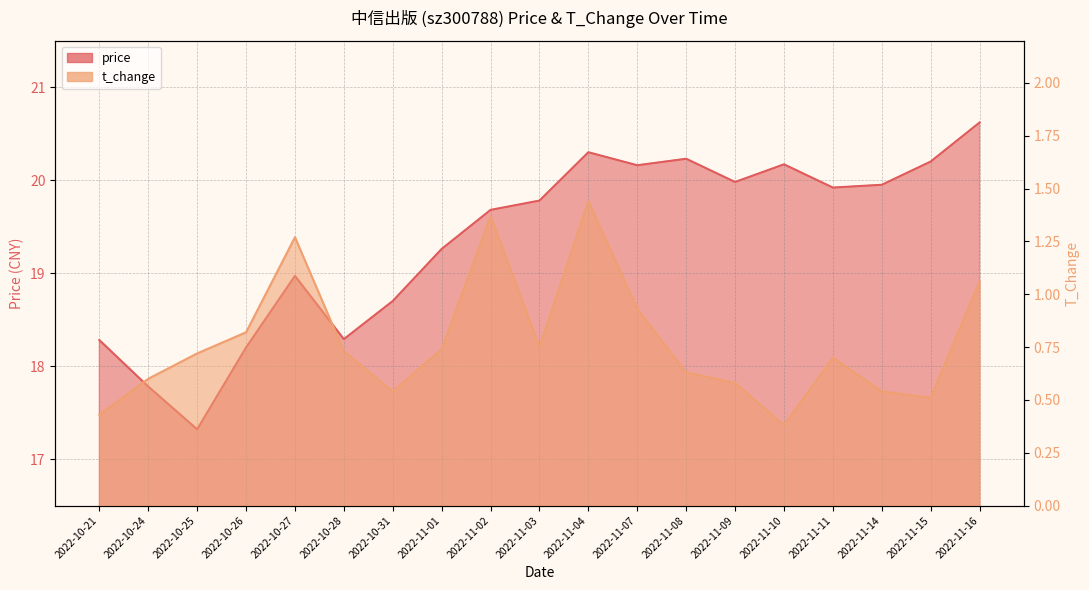

What is the label of the 5th point from the right?

2022-11-10